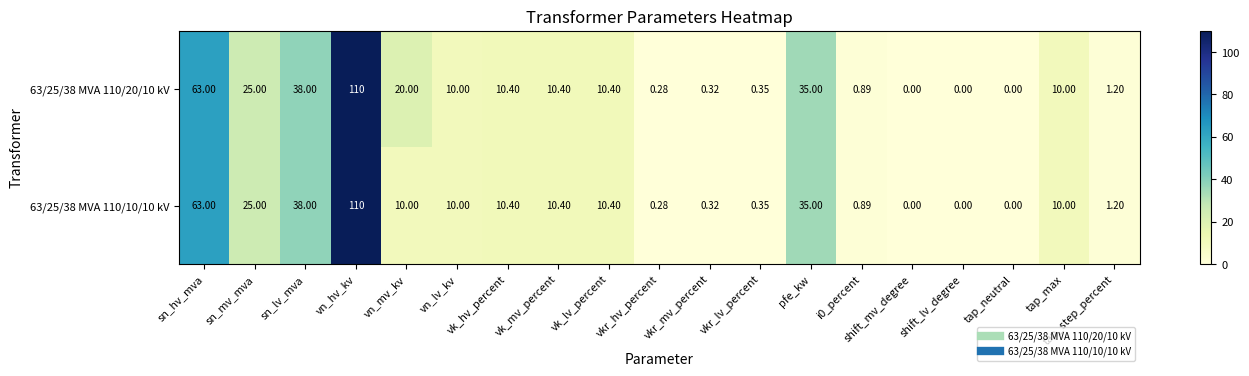

Where is 63/25/38 MVA 110/10/10 kV nearest to the value 55?

sn_hv_mva